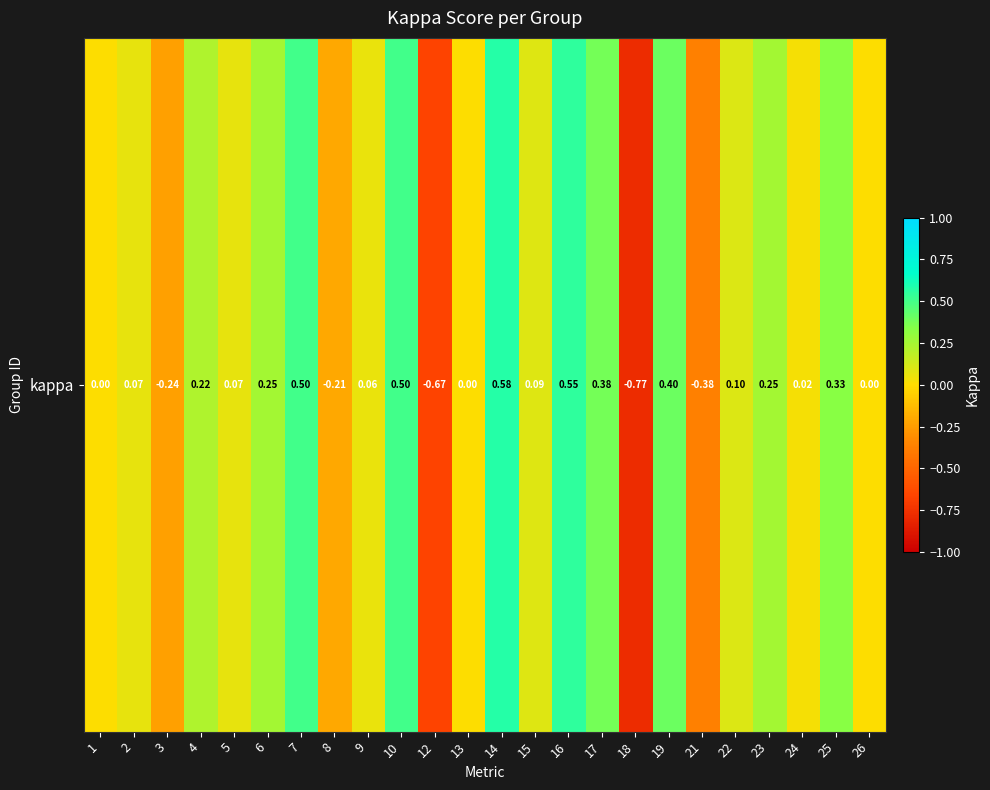

True or false: the data shows 0.1 at 15.

True